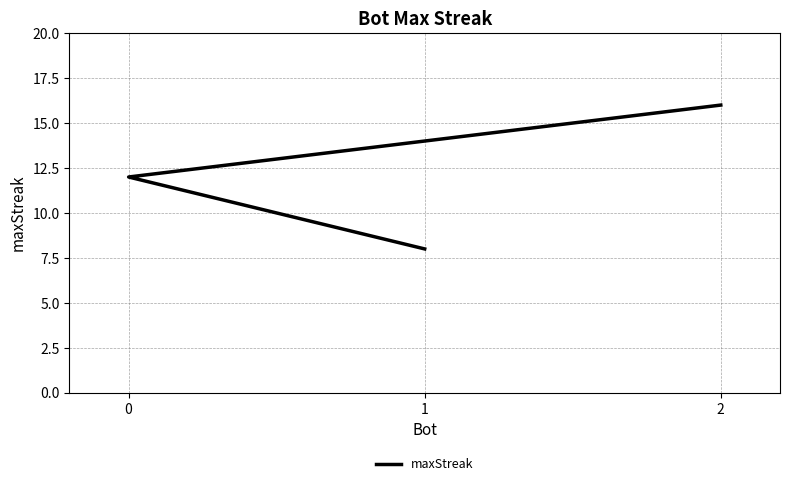

Which category has the highest value across all series?

2